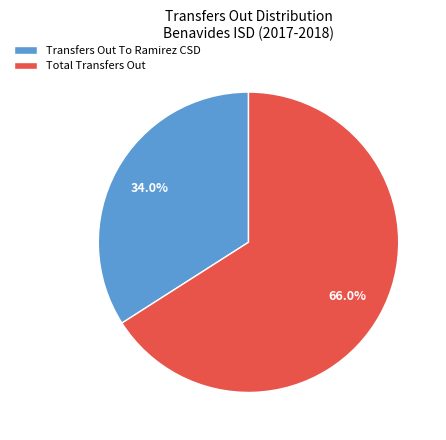

True or false: Transfers Out To Ramirez CSD accounts for 41% of the total.

False